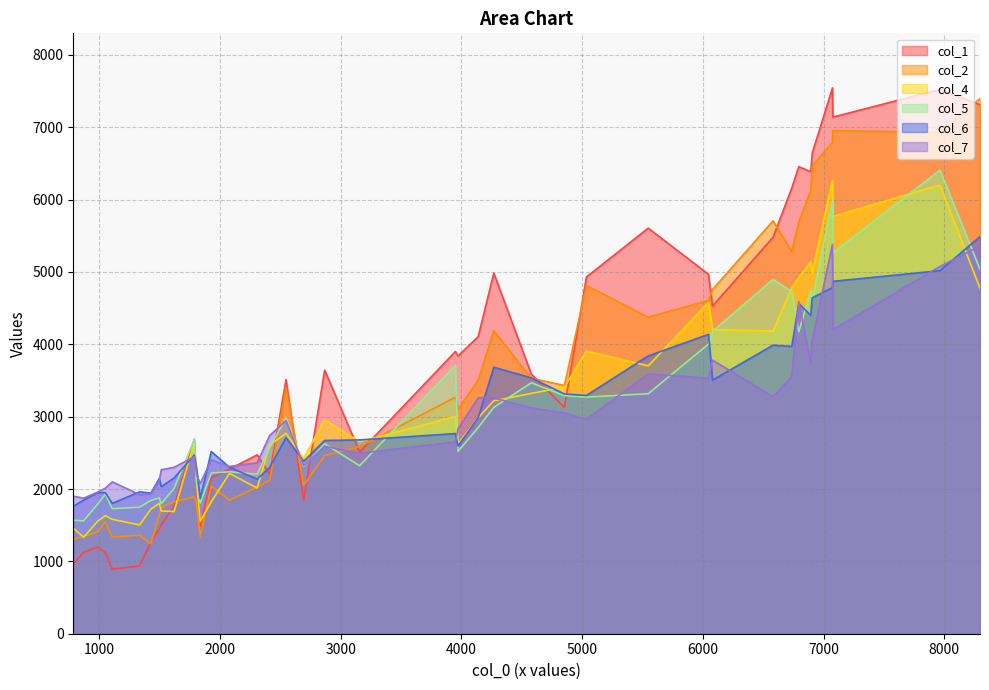

What is the highest value of the col_1 series?

7543